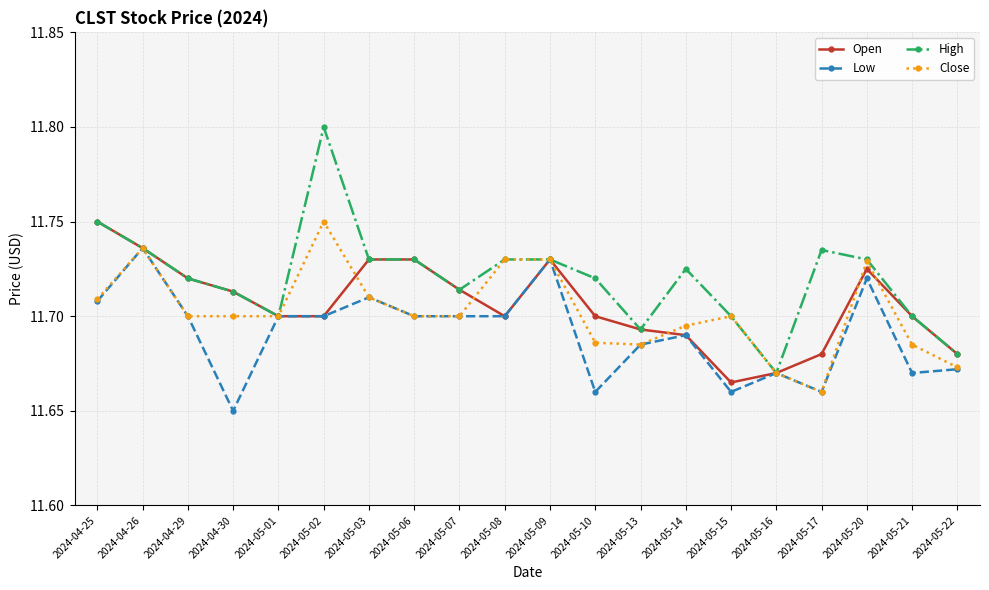

At how many categories does at least one series exceed 11?

20